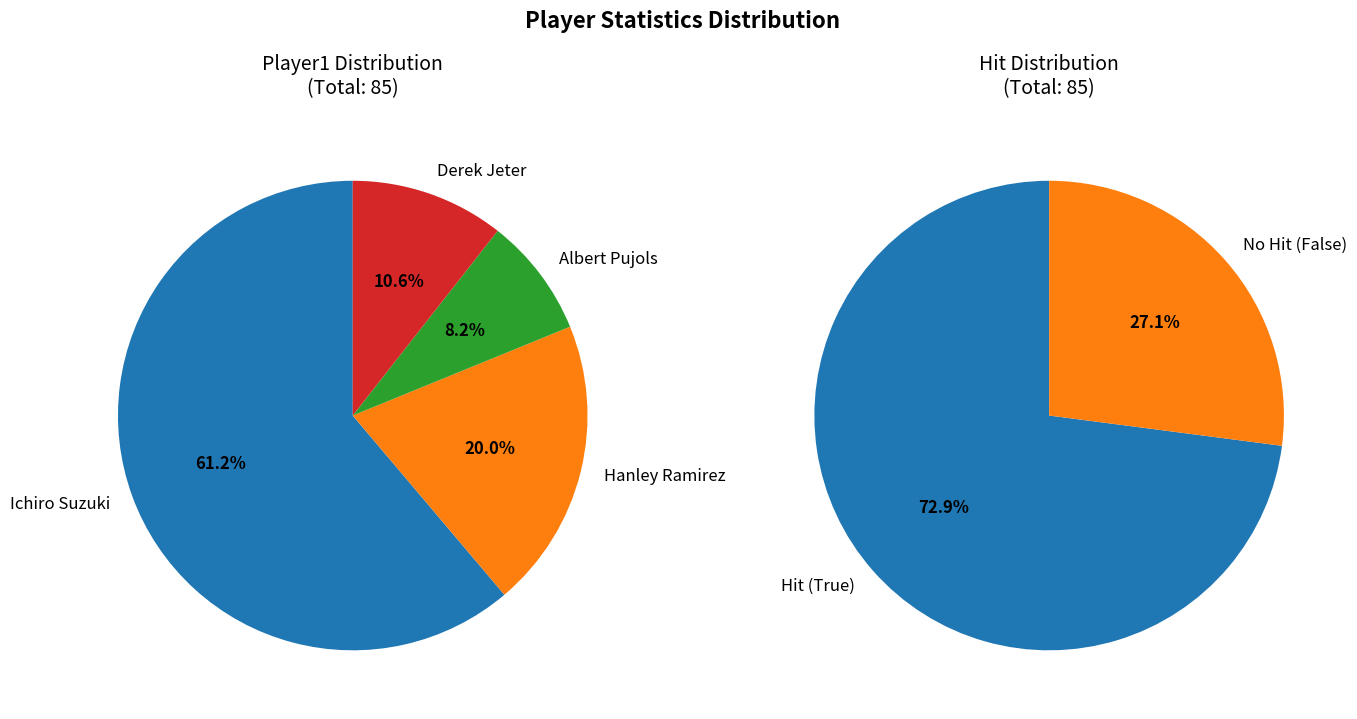

To the nearest percent, what is the average slice percentage?

25%